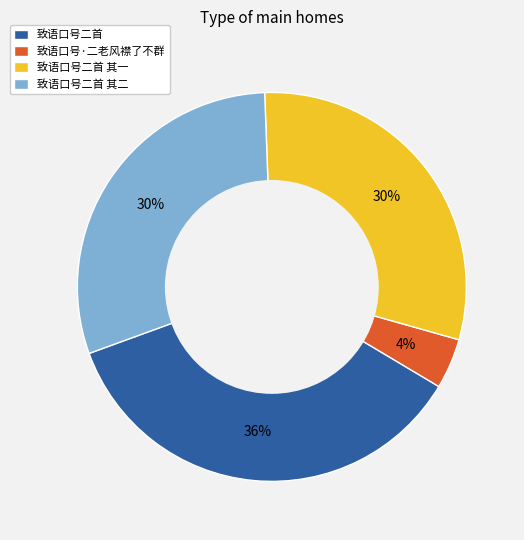

Which slice is the smallest?

致语口号·二老风襟了不群